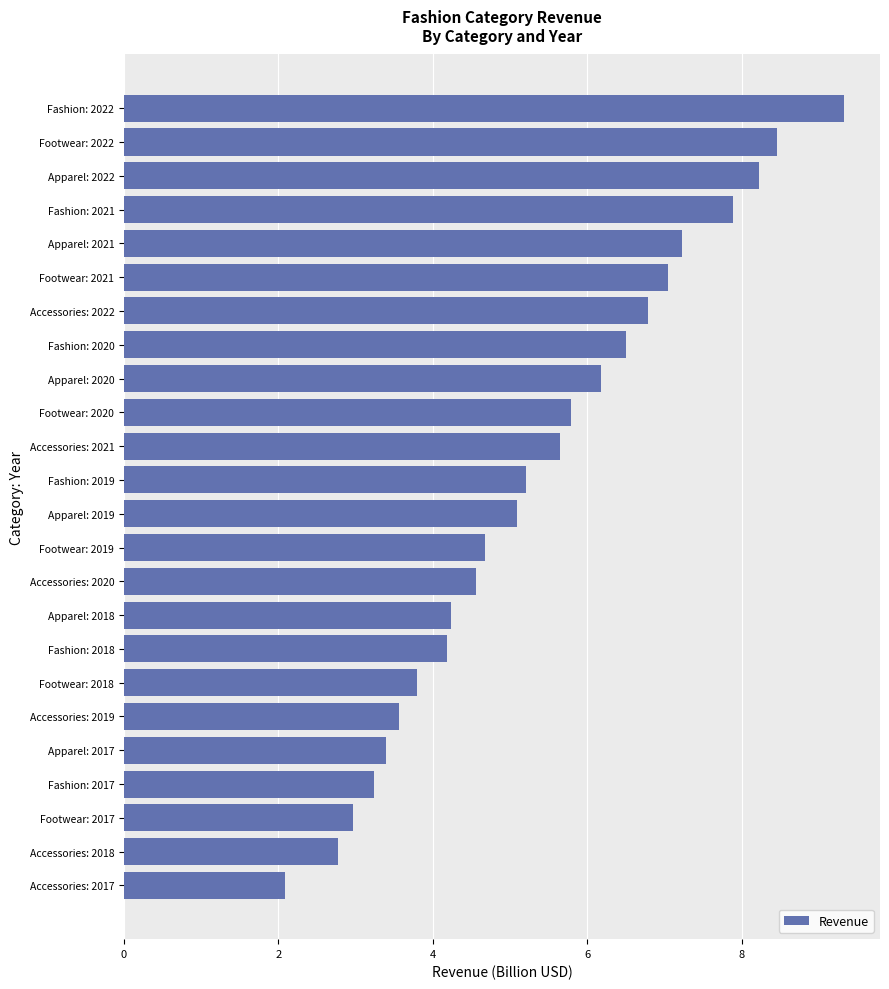

Is it true that the value at Apparel: 2019 is 5.1?

True